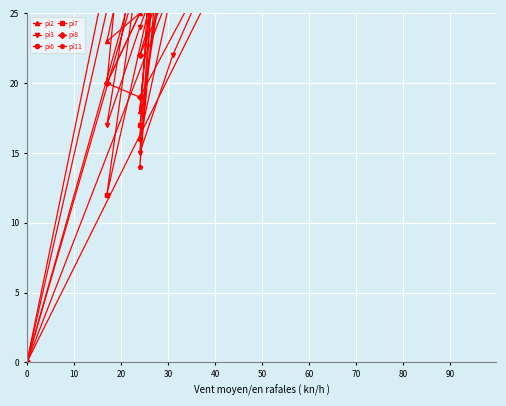

Rank the series at 70 from highest to lowest value.

pi8, pi2, pi7, pi6, pi3, pi11